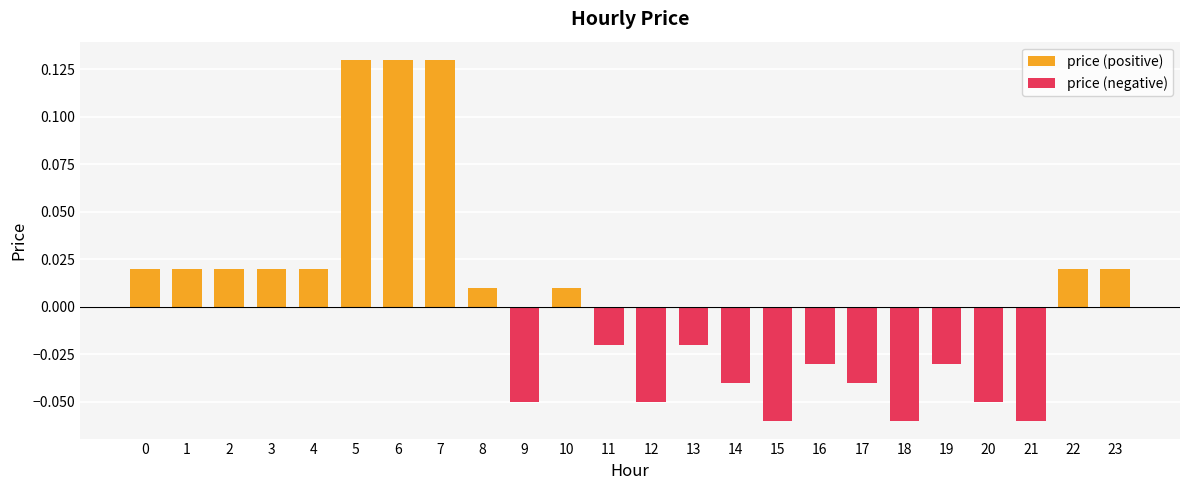

How many distinct data groups are displayed?

2